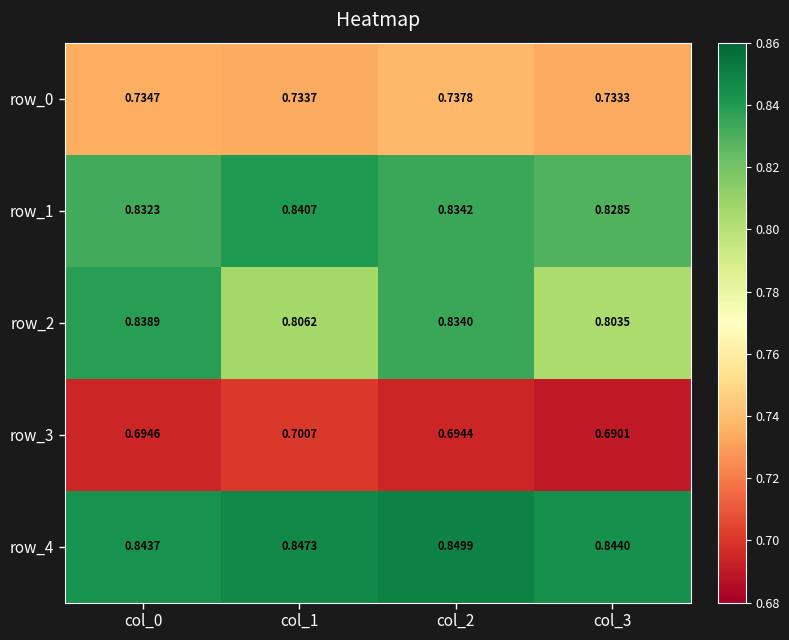

Is the value of row_0 at col_3 greater than the value of row_2 at col_3?

No